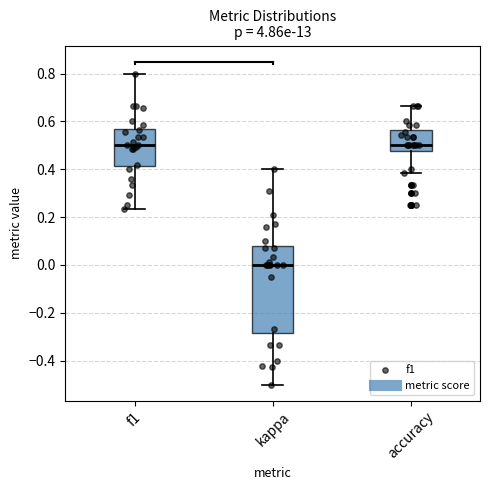

Reading left to right, read every box against the y-axis: the position of its median line, the range the box covers, and the ends of its whiskers. The values are not printed on the chart, so give them approximately, as read against the axis.

f1: median 0.50, box 0.42 to 0.58, whiskers 0.24 to 0.80
kappa: median 0.00, box -0.28 to 0.08, whiskers -0.50 to 0.40
accuracy: median 0.50, box 0.48 to 0.56, whiskers 0.38 to 0.66